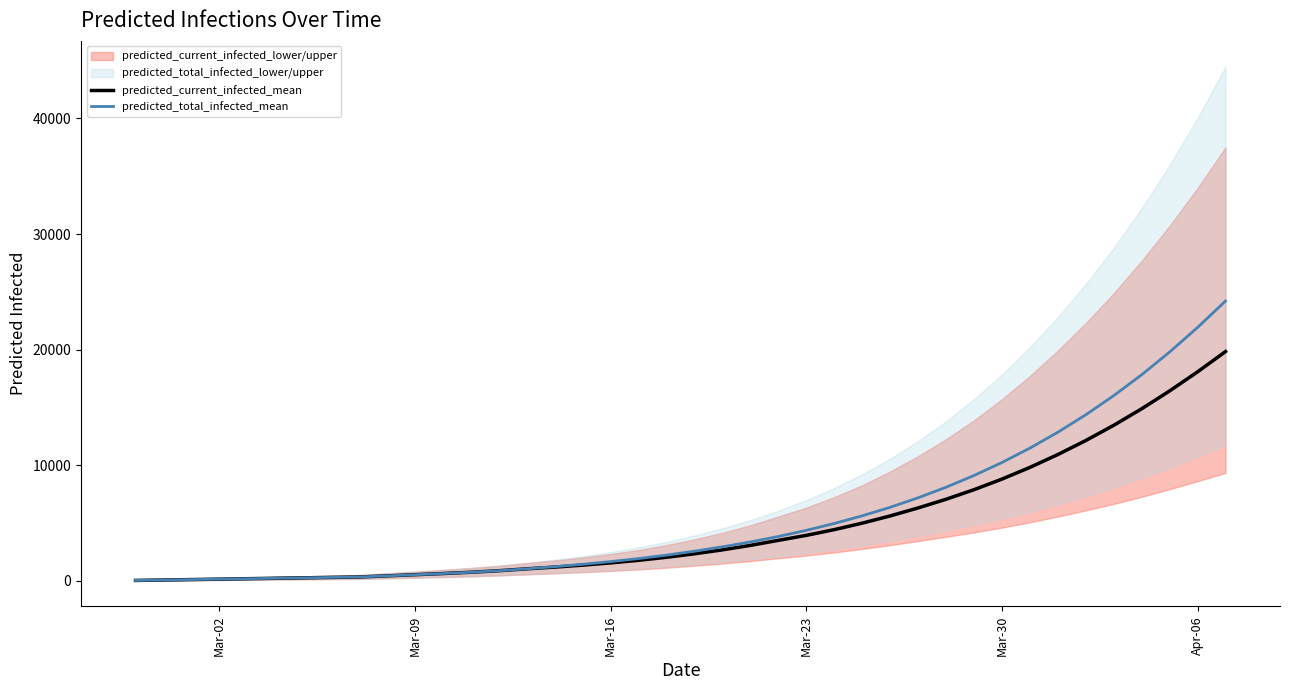

Is this an area chart (filled region under the line)?

No